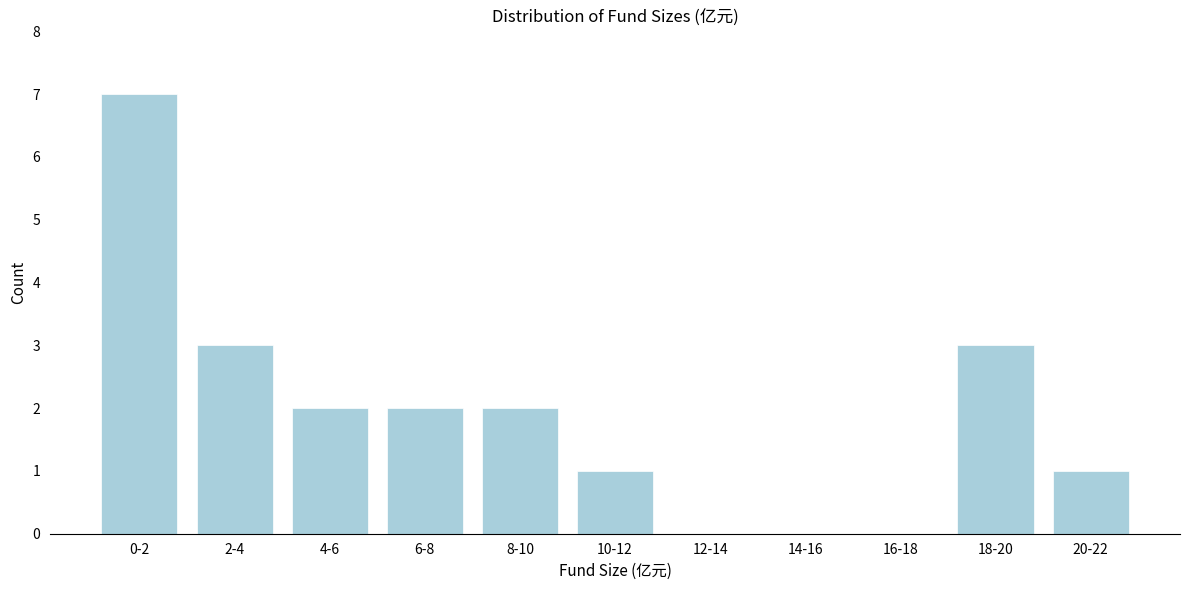

Reading left to right, transcribe all the data shown in this chart.

0-2=7	2-4=3	4-6=2	6-8=2	8-10=2	10-12=1	12-14=0	14-16=0	16-18=0	18-20=3	20-22=1